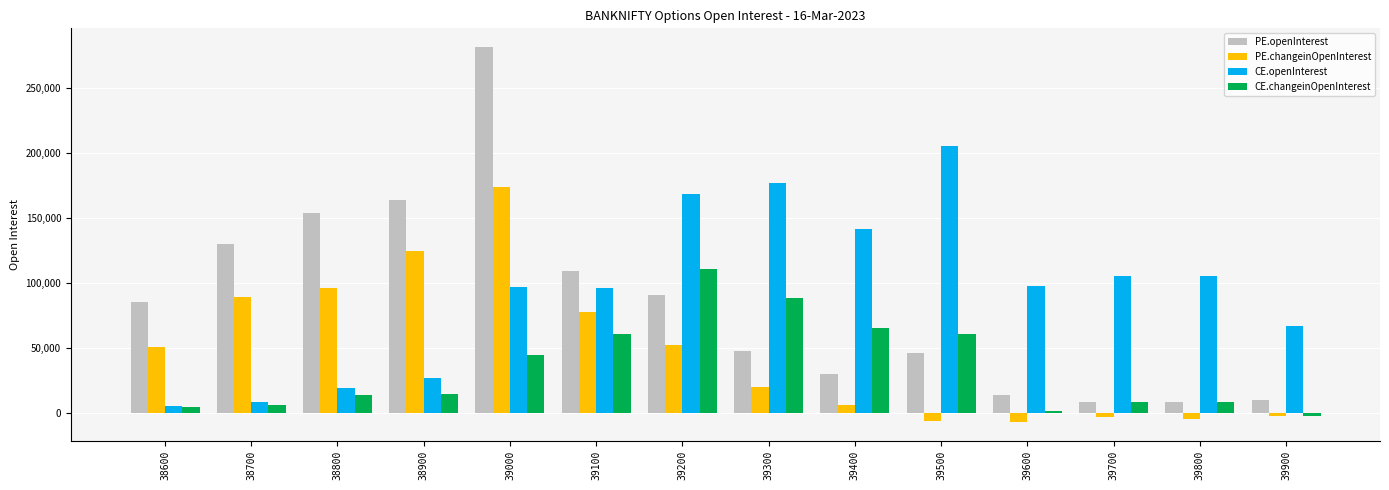

What is the difference between the maximum and minimum values in the PE.changeinOpenInterest series?

181209